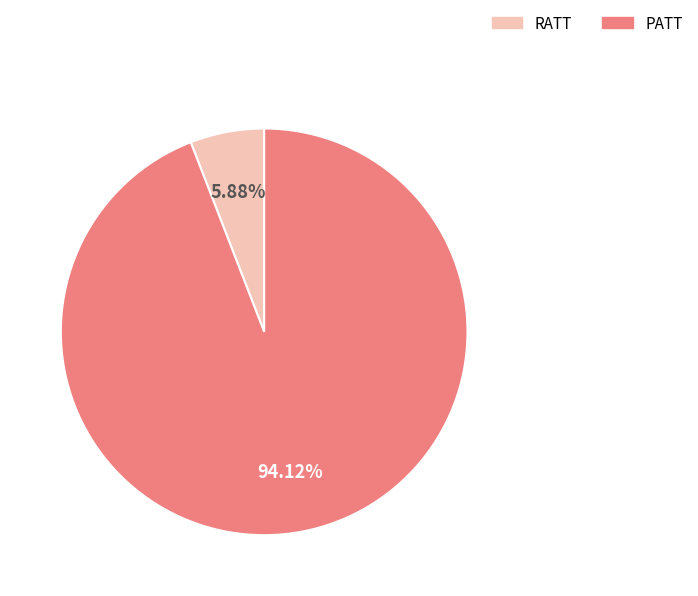

What percentage is the RATT slice, to the nearest percent?

6%